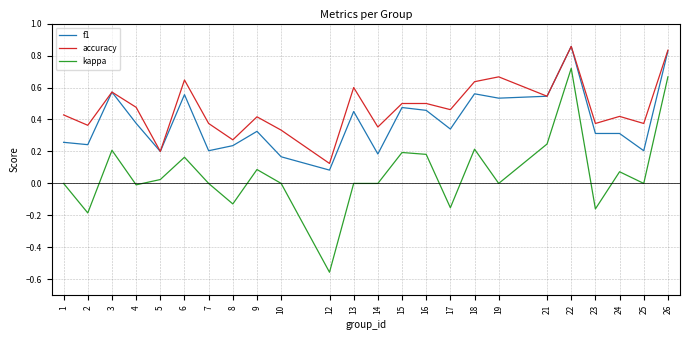

Rank the series at 6 from highest to lowest value.

accuracy, f1, kappa